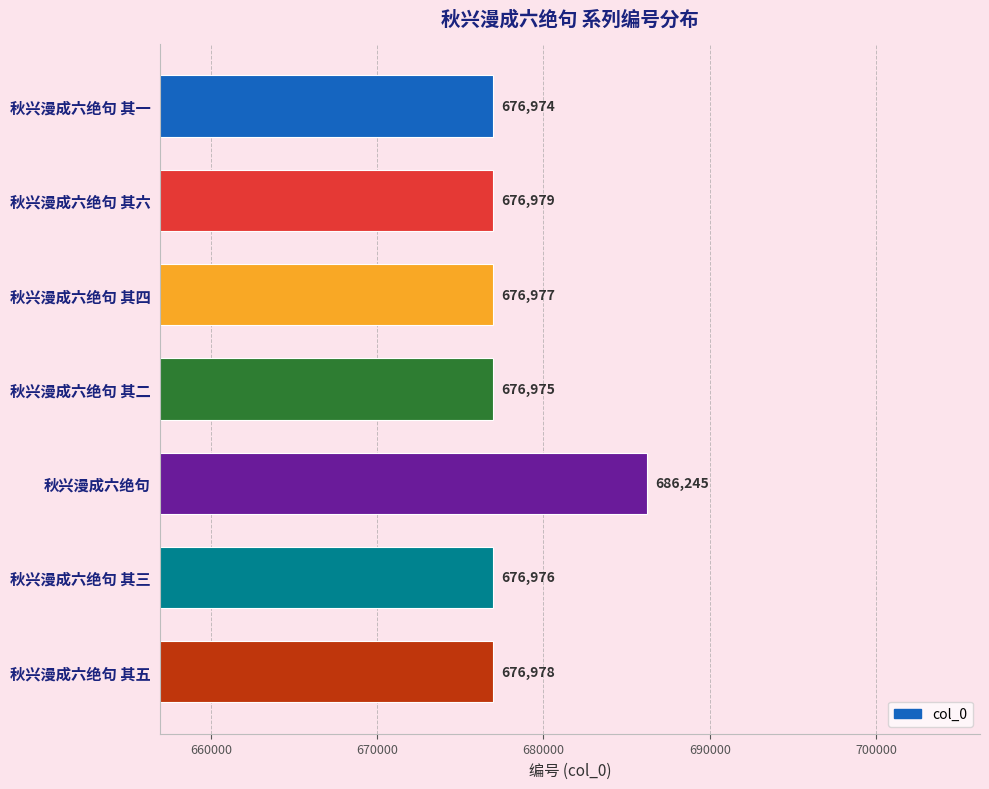

What is the difference between the maximum and minimum values?

9271